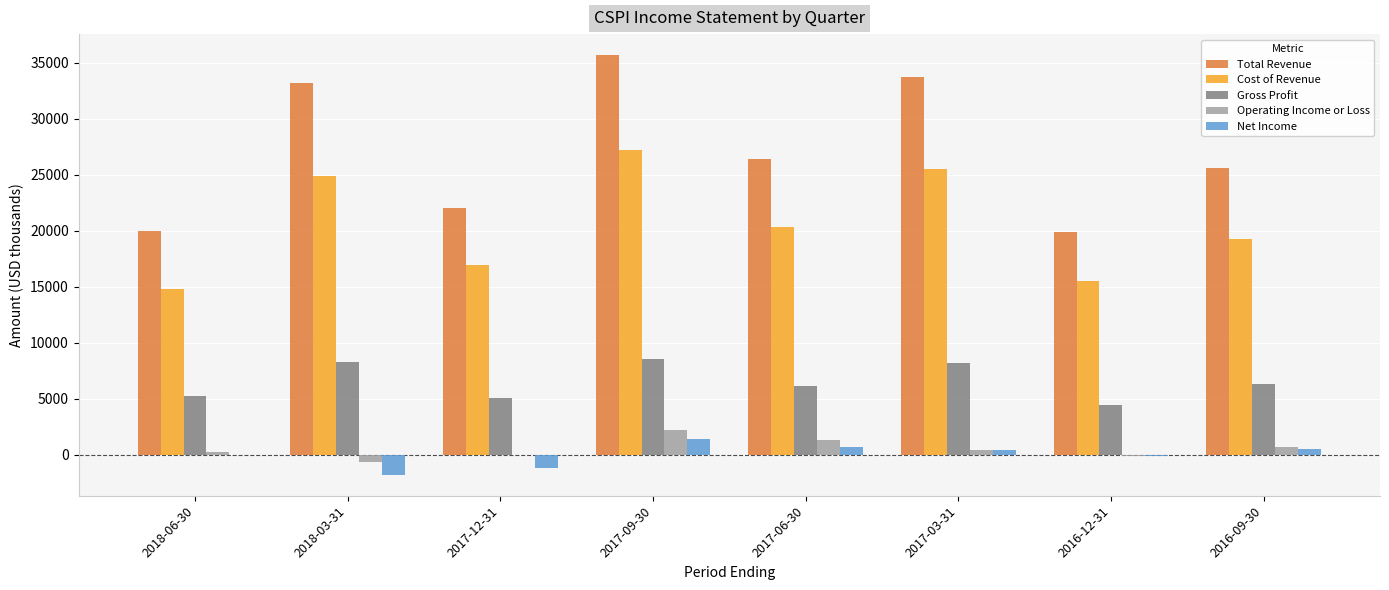

At which category is the sum across all series the highest?

2017-09-30